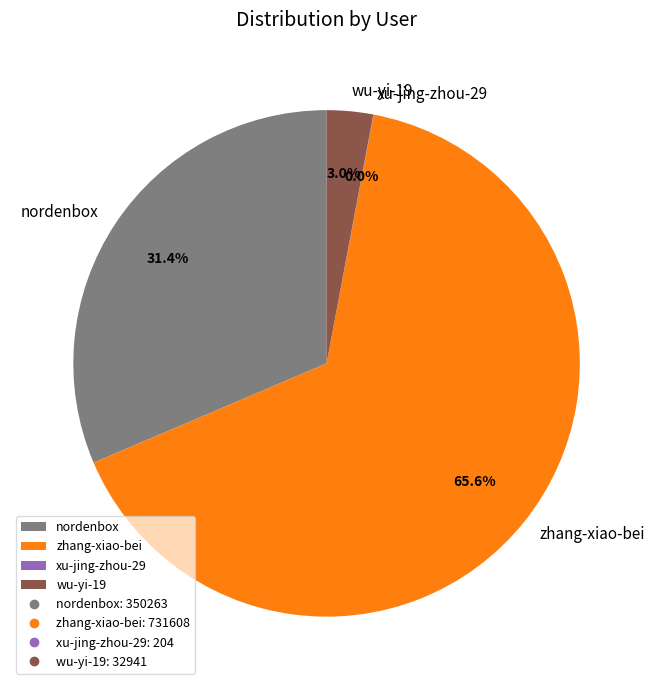

Which slice is the largest?

zhang-xiao-bei